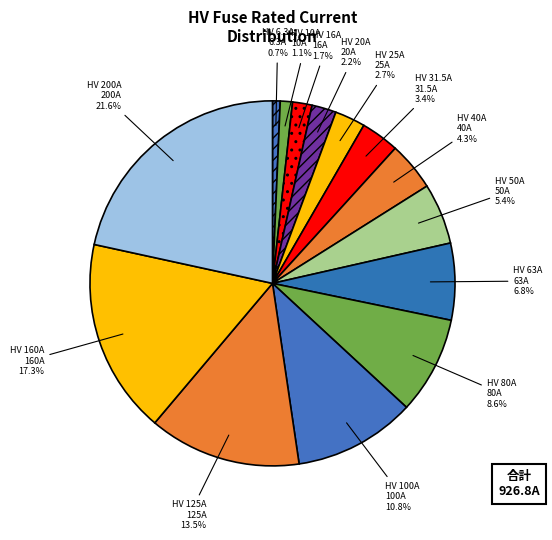

What is the largest slice in the pie chart?

HV 200A